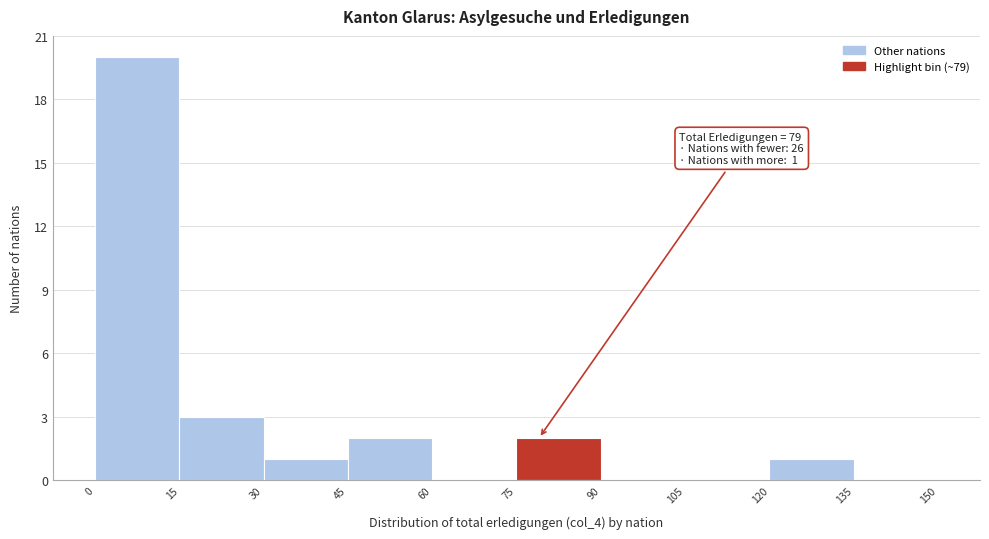

Which range on the x-axis has the tallest bar?

0 to 15